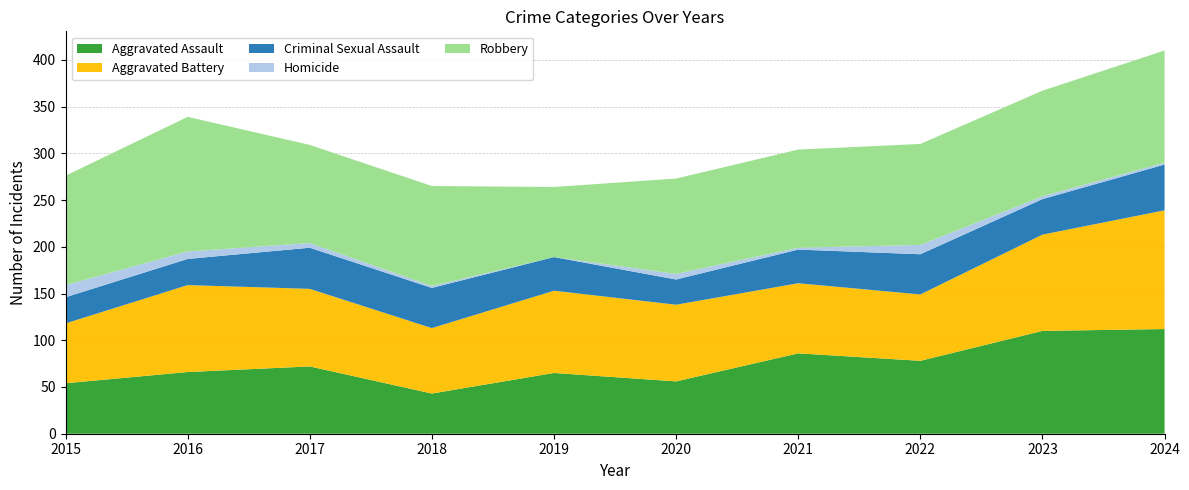

Reading right to left, transcribe all the data shown in this chart.

Aggravated Assault: 2024=112	2023=110	2022=78	2021=86	2020=56	2019=65	2018=43	2017=72	2016=66	2015=54
Aggravated Battery: 2024=127	2023=103	2022=71	2021=75	2020=82	2019=88	2018=70	2017=83	2016=93	2015=64
Criminal Sexual Assault: 2024=49	2023=38	2022=43	2021=36	2020=27	2019=36	2018=43	2017=44	2016=28	2015=28
Homicide: 2024=2	2023=3	2022=10	2021=2	2020=6	2019=0	2018=2	2017=5	2016=8	2015=13
Robbery: 2024=120	2023=113	2022=108	2021=105	2020=102	2019=75	2018=107	2017=105	2016=144	2015=117